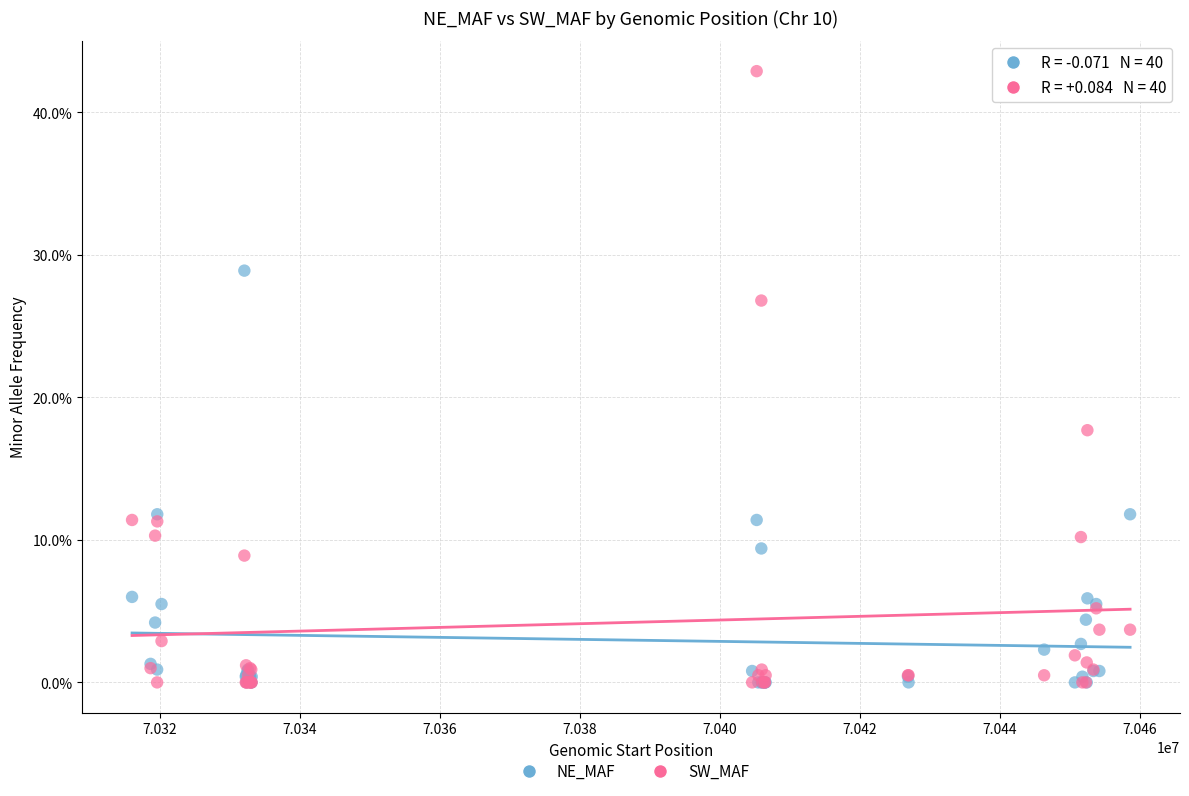

What are all the series names shown in the legend?

NE_MAF, SW_MAF